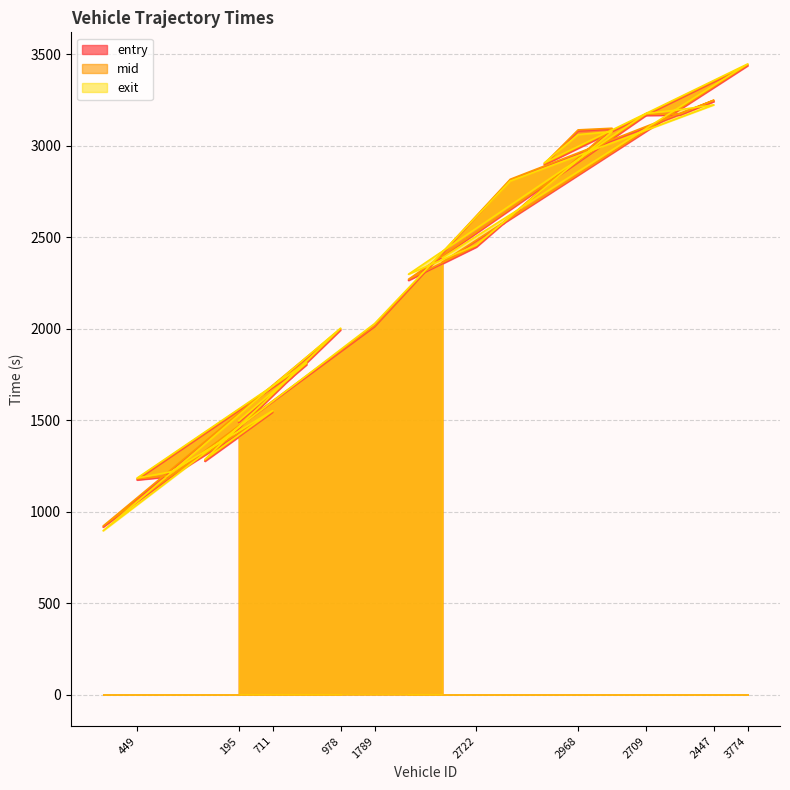

Count the number of data series in this chart.

3